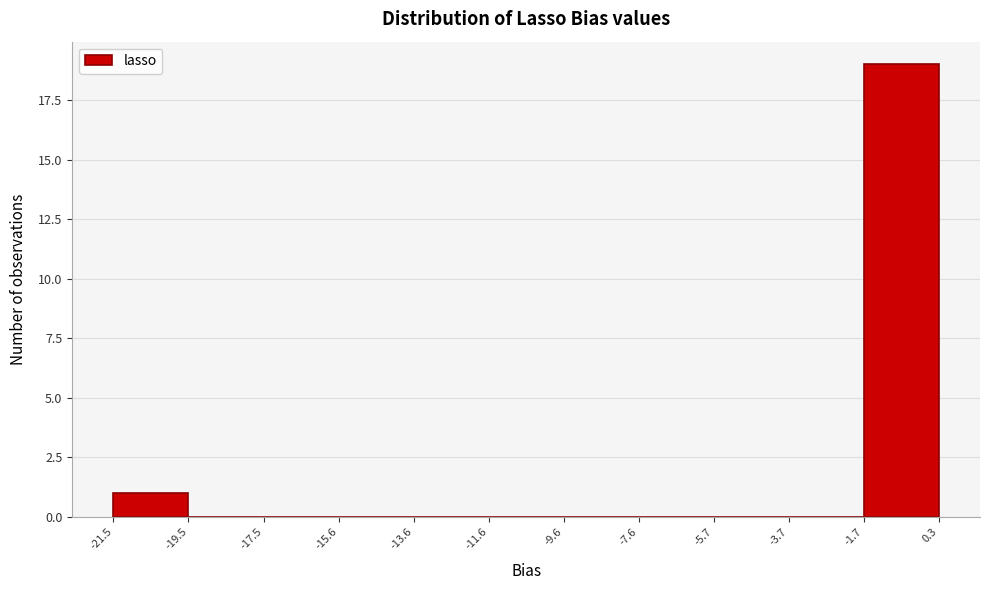

Reading left to right, list every bar in this chart as the range it spans on the x-axis followed by its height. The values are not printed on the chart, so give them approximately, as read against the axis.

-21.5 to -19.5: 1
-19.5 to -17.5: 0
-17.5 to -15.6: 0
-15.6 to -13.6: 0
-13.6 to -11.6: 0
-11.6 to -9.6: 0
-9.6 to -7.6: 0
-7.6 to -5.7: 0
-5.7 to -3.7: 0
-3.7 to -1.7: 0
-1.7 to 0.3: 19